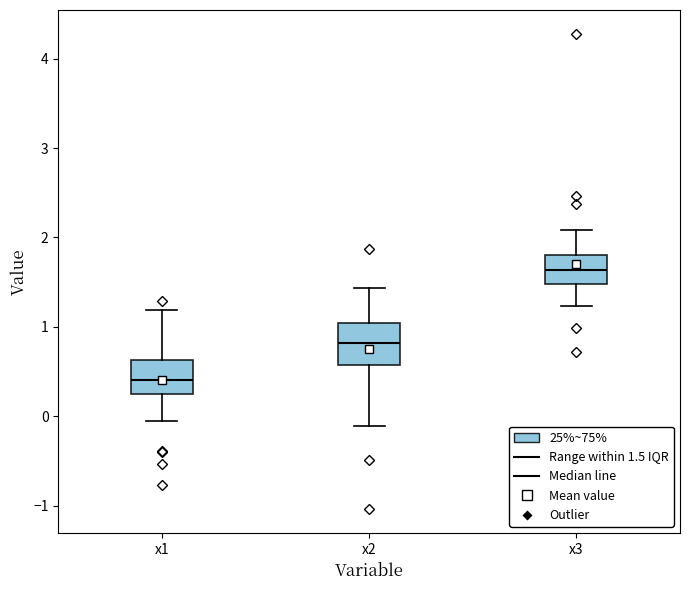

Reading left to right, transcribe this box plot: for each box, give where its median line is, the range the box spans, and where its two whiskers end, as read against the y-axis. The values are not printed on the chart, so give them approximately, as read against the axis.

x1: median 0.4, box 0.2 to 0.6, whiskers -0.1 to 1.2
x2: median 0.8, box 0.6 to 1.0, whiskers -0.1 to 1.4
x3: median 1.6, box 1.5 to 1.8, whiskers 1.2 to 2.1